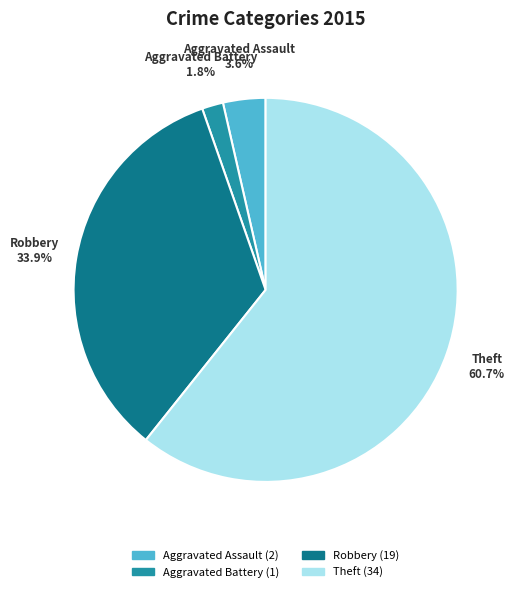

Is there any slice that represents more than half of the pie?

Yes